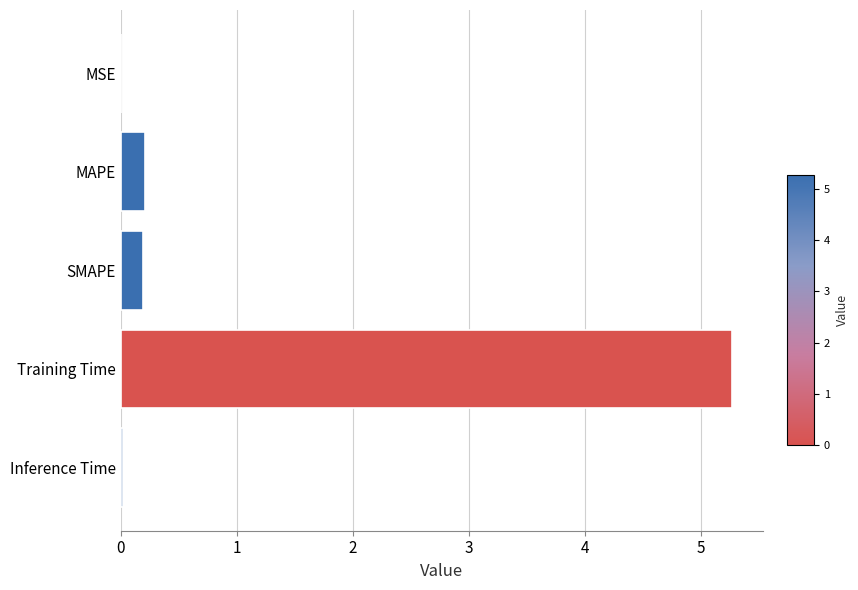

What is the change in value from SMAPE to Training Time?

+5.1